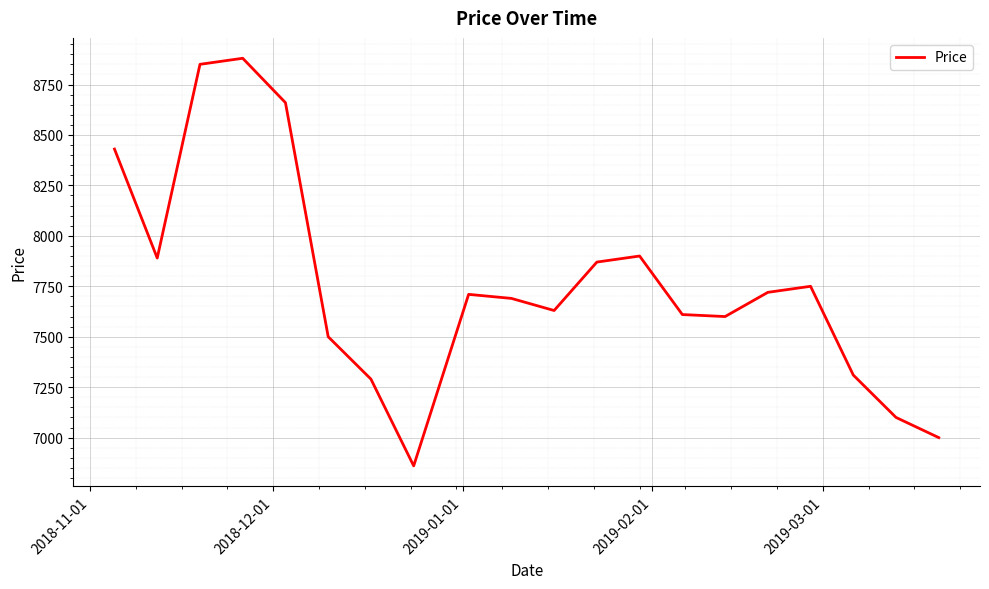

What is the smallest value displayed?

6860